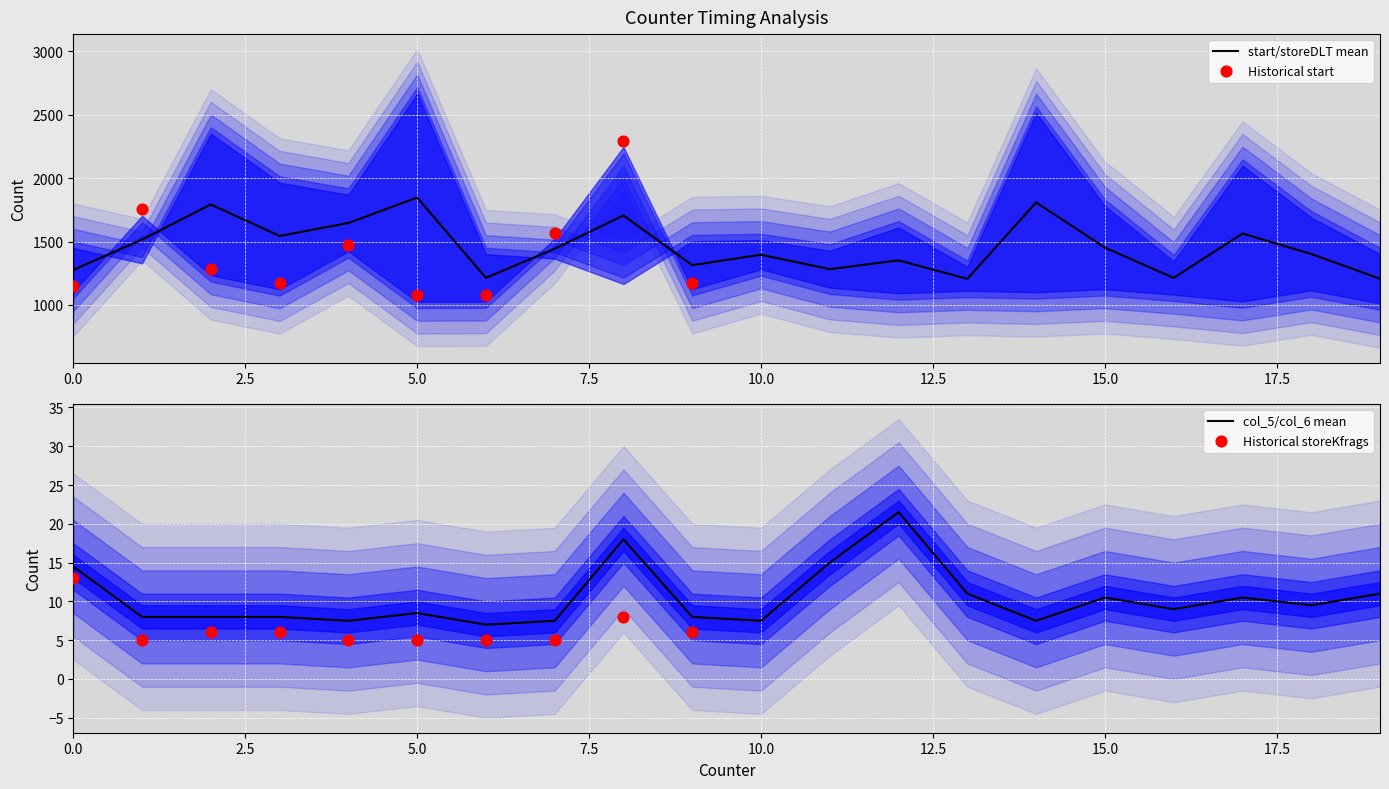

What is the minimum value for start/storeDLT mean?

1205.5